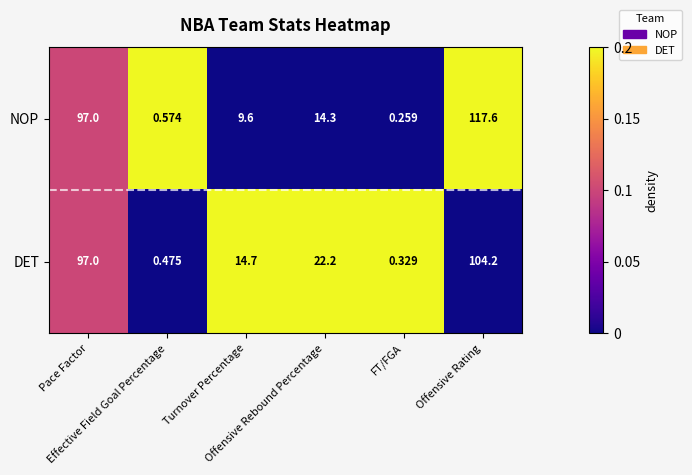

Rank the series at Offensive Rating from highest to lowest value.

NOP, DET